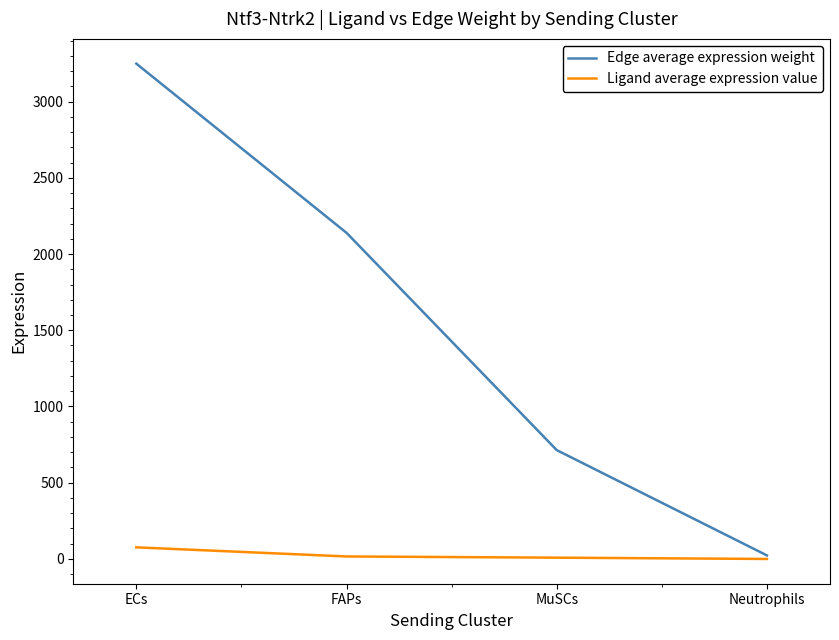

Rank the series at MuSCs from lowest to highest value.

Ligand average expression value, Edge average expression weight